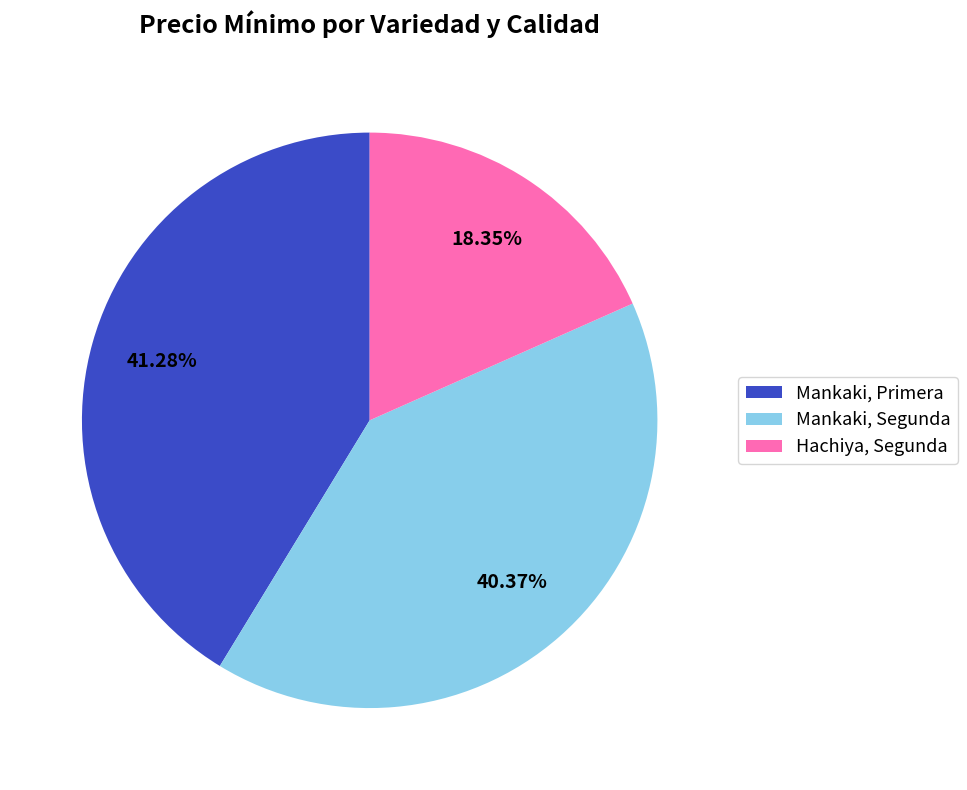

How many slices are in this pie chart?

3